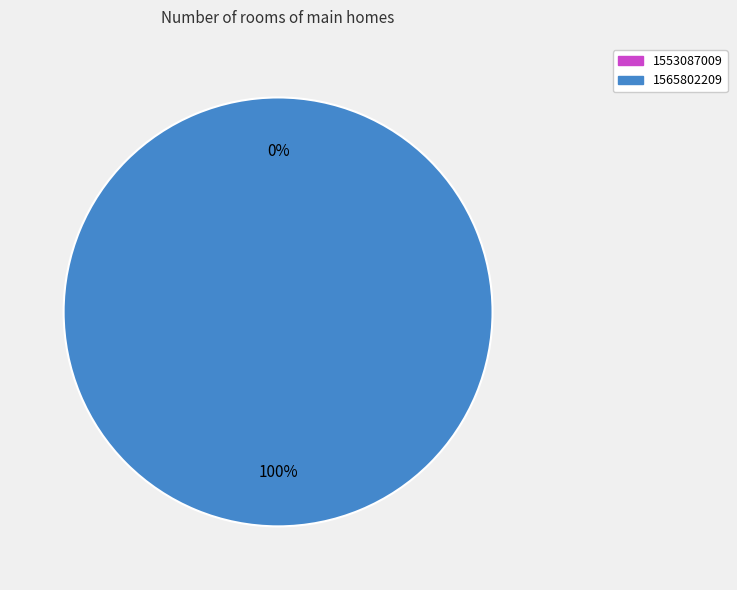

Does 1565802209 represent more than half of the total?

Yes